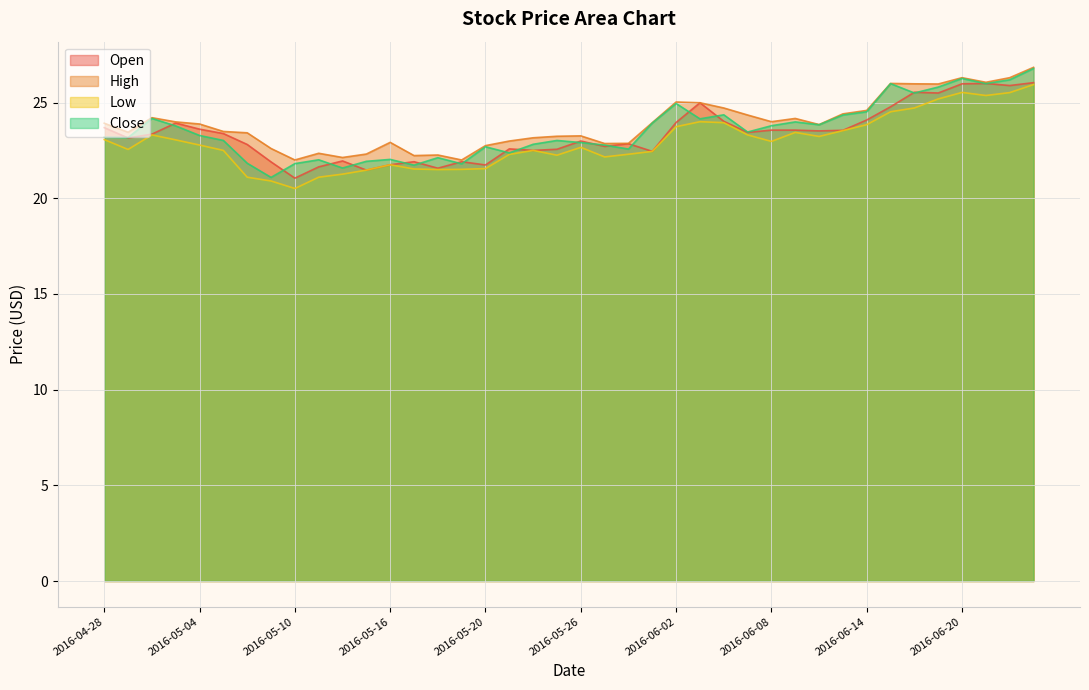

How many values in the Low series are below 22?

11